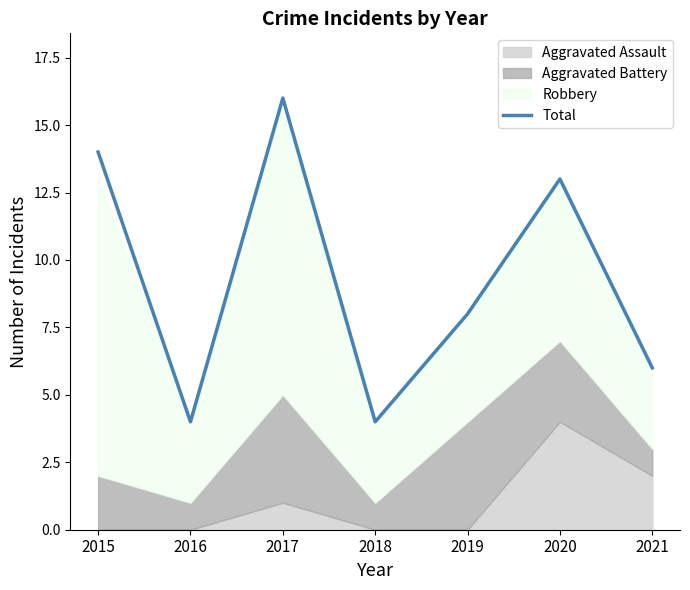

Where is the first local maximum?

2017